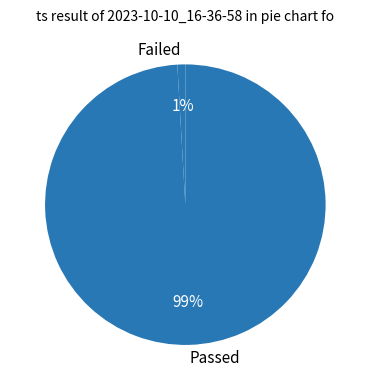

True or false: Passed accounts for 99% of the total.

True